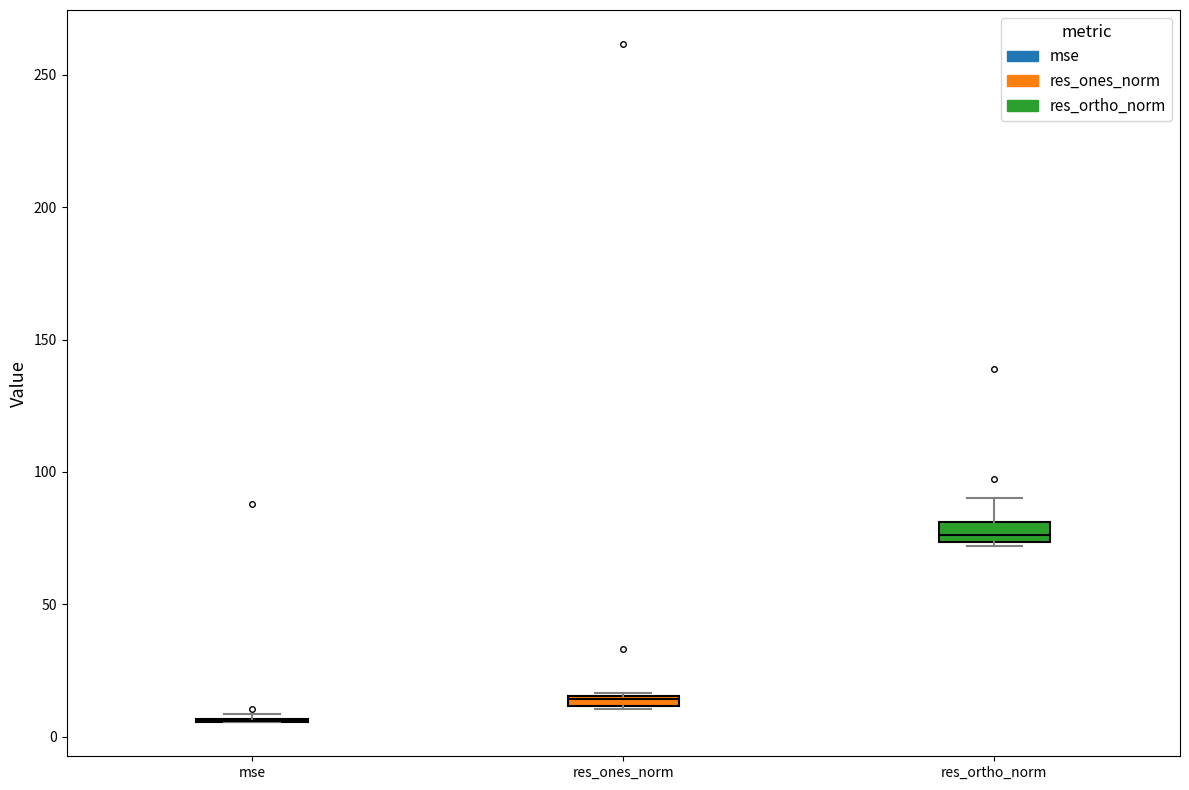

Where is the lower edge of the box for res_ortho_norm on the y-axis? The values are not printed on the chart, so give them approximately, as read against the axis.

75